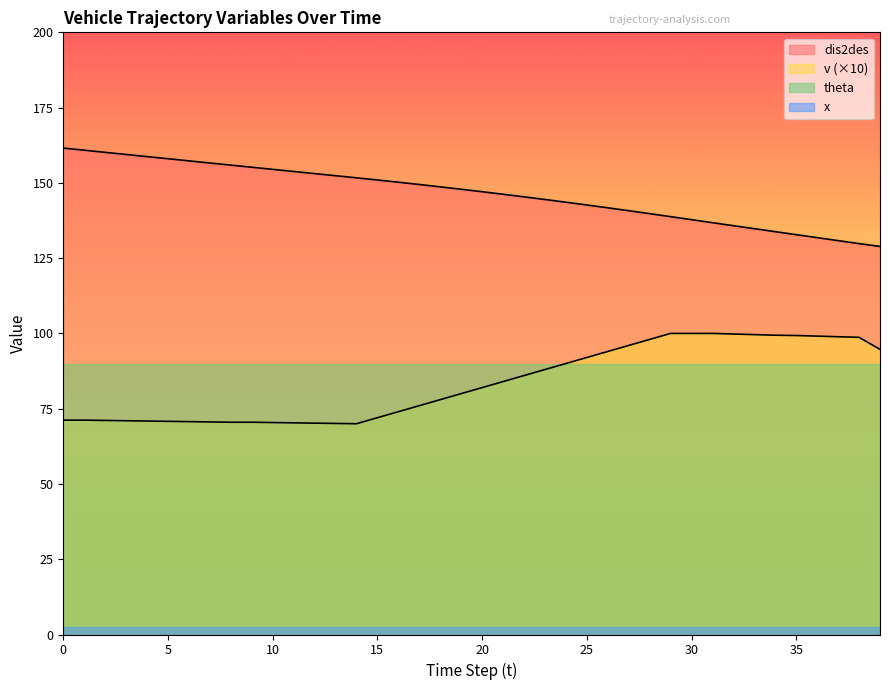

What is the greatest value displayed?

161.6